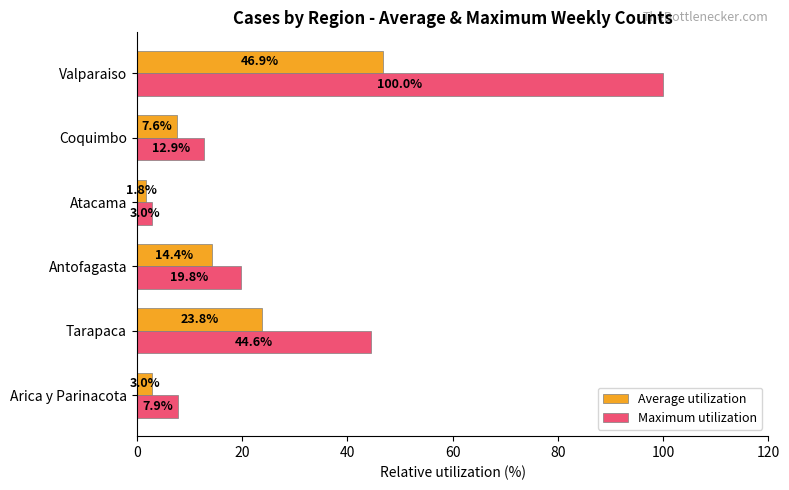

At which category is the sum across all series the highest?

Valparaiso